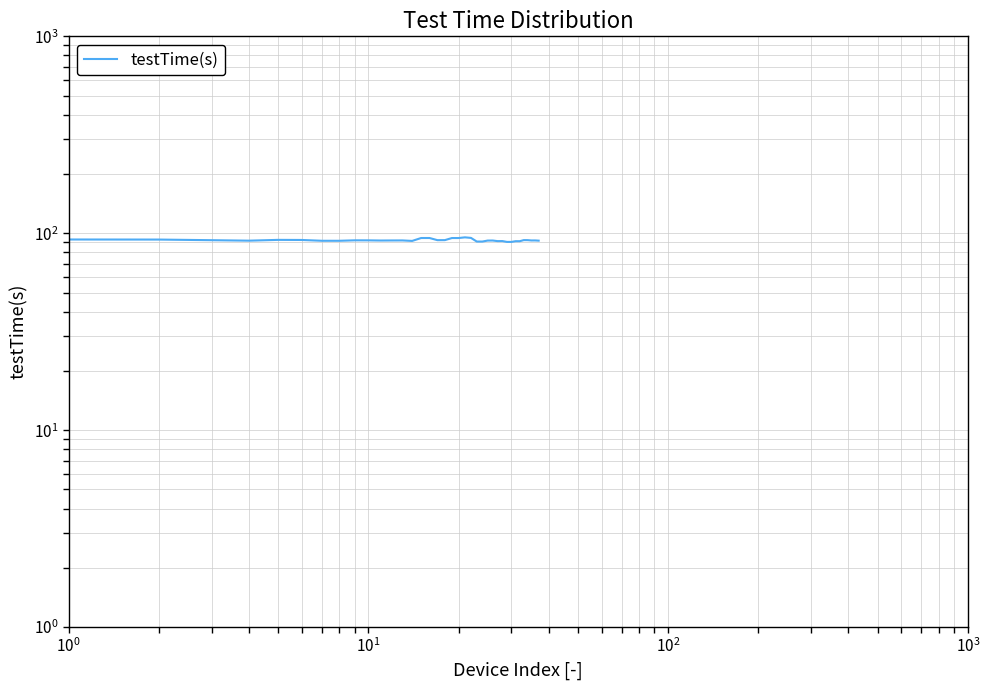

How many points are lower than both their immediate neighbors (excluding endpoints)?

9